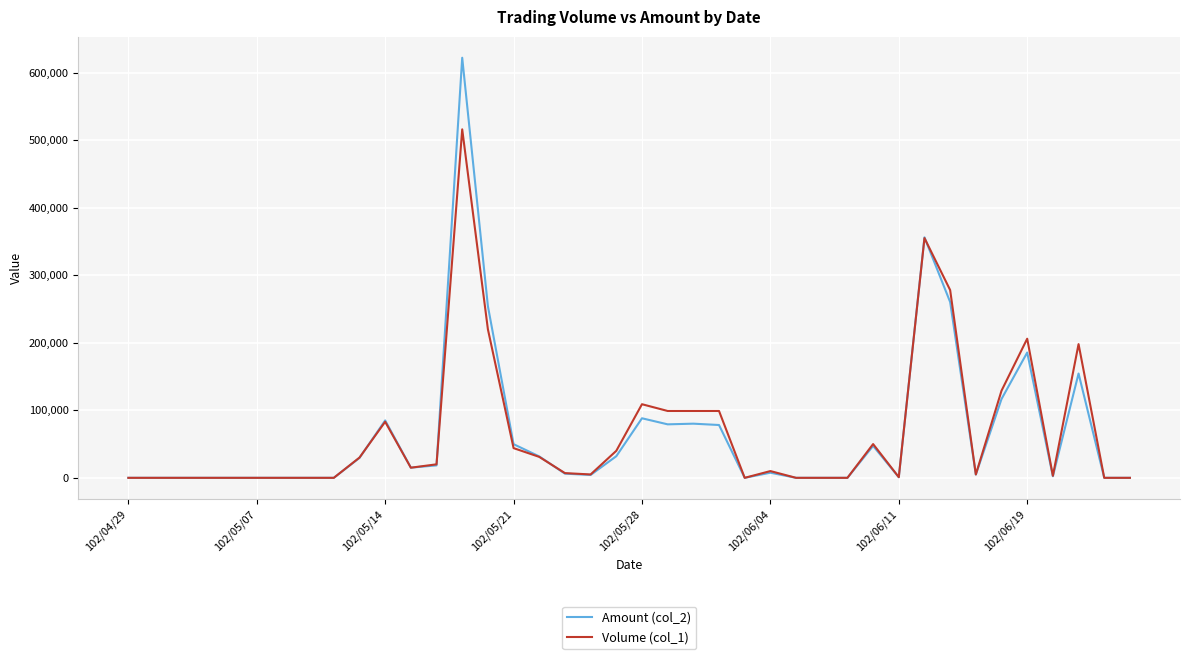

What is the maximum value shown in the chart?

622040